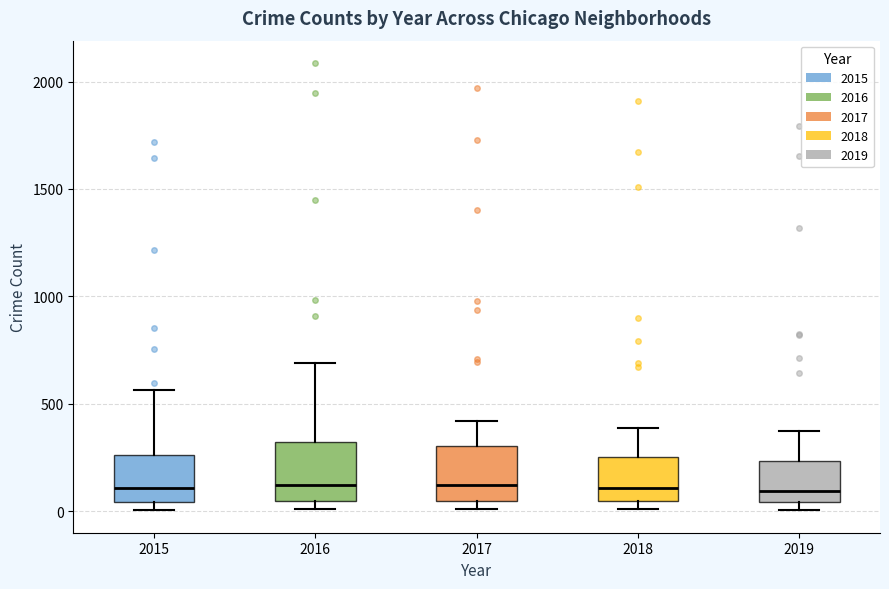

Where is the lower edge of the box at x = 2018 on the y-axis? The values are not printed on the chart, so give them approximately, as read against the axis.

50